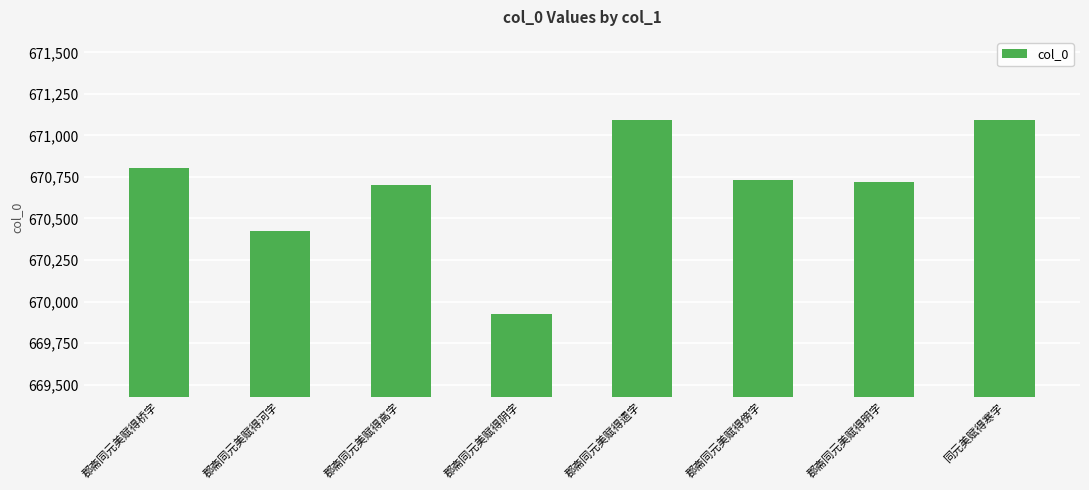

What is the maximum value shown in the chart?

671093